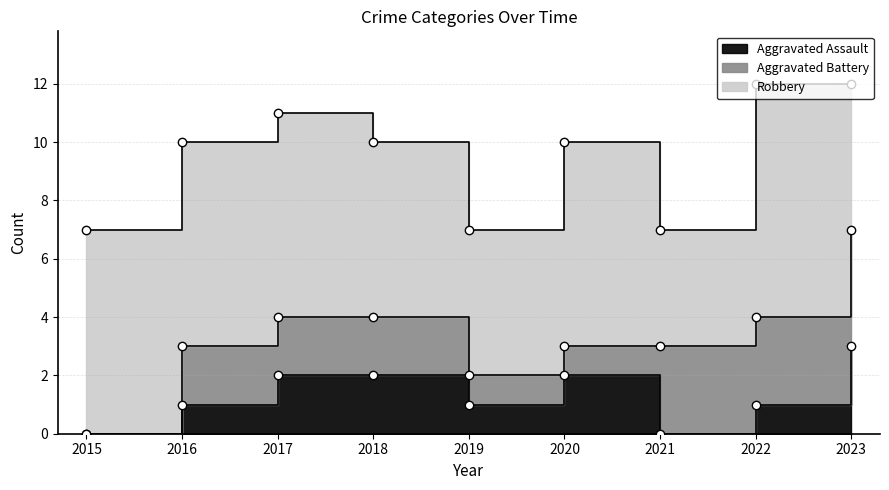

True or false: Aggravated Assault and Robbery cross at least once.

False